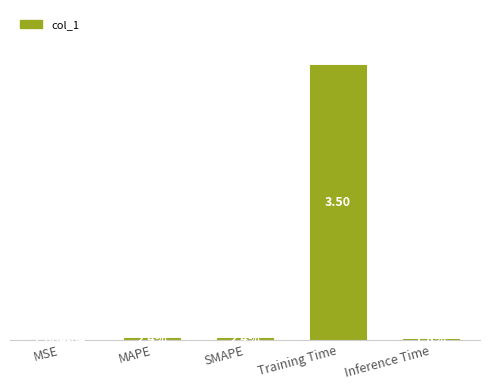

List the labels in order of value, largest first.

Training Time, MAPE, SMAPE, Inference Time, MSE